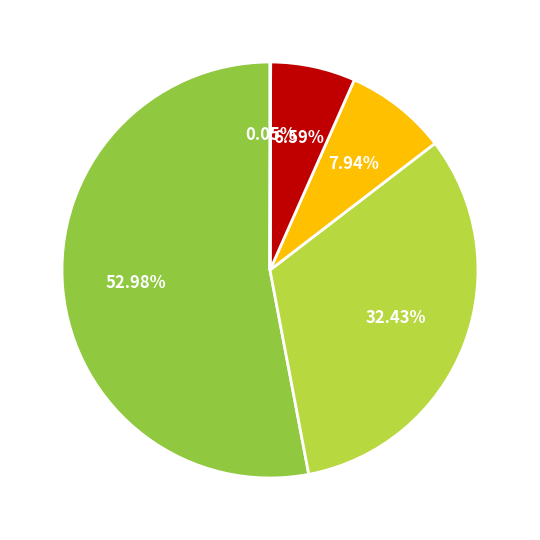

Is there any slice that represents more than half of the pie?

Yes